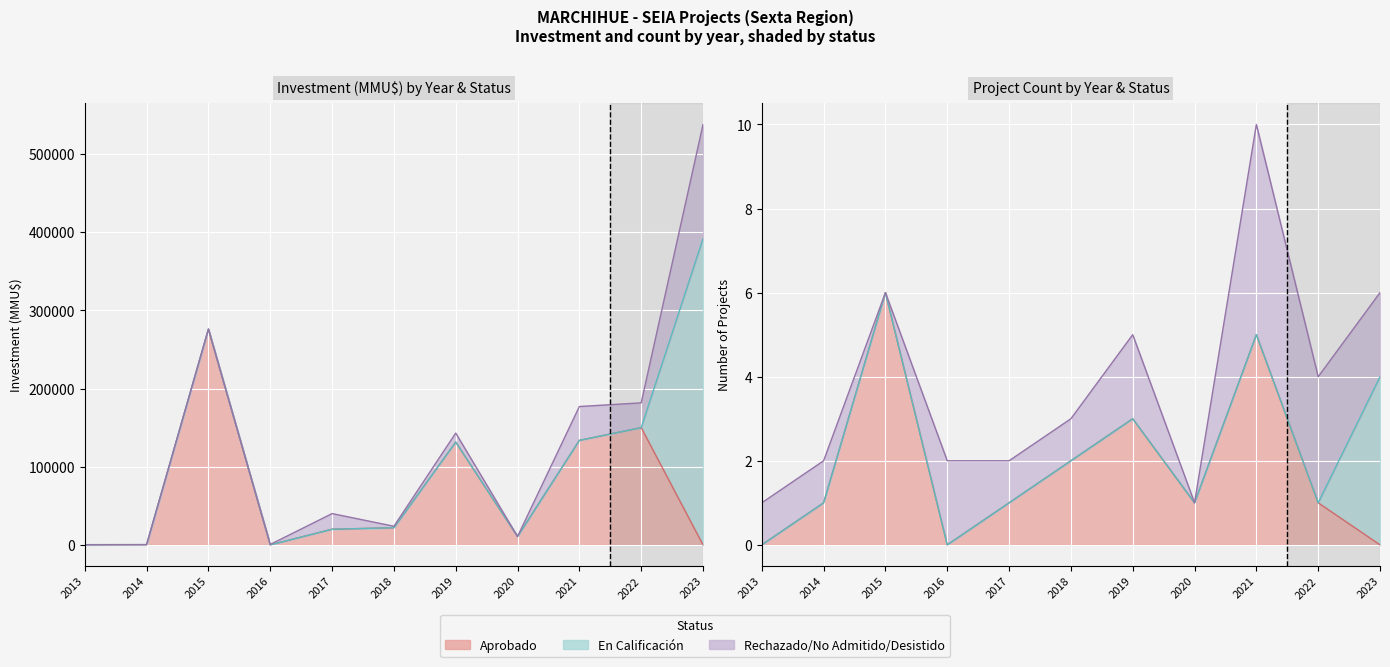

Which series changed the most between 2014 and 2019?

Inversión(MMU$) - Aprobado